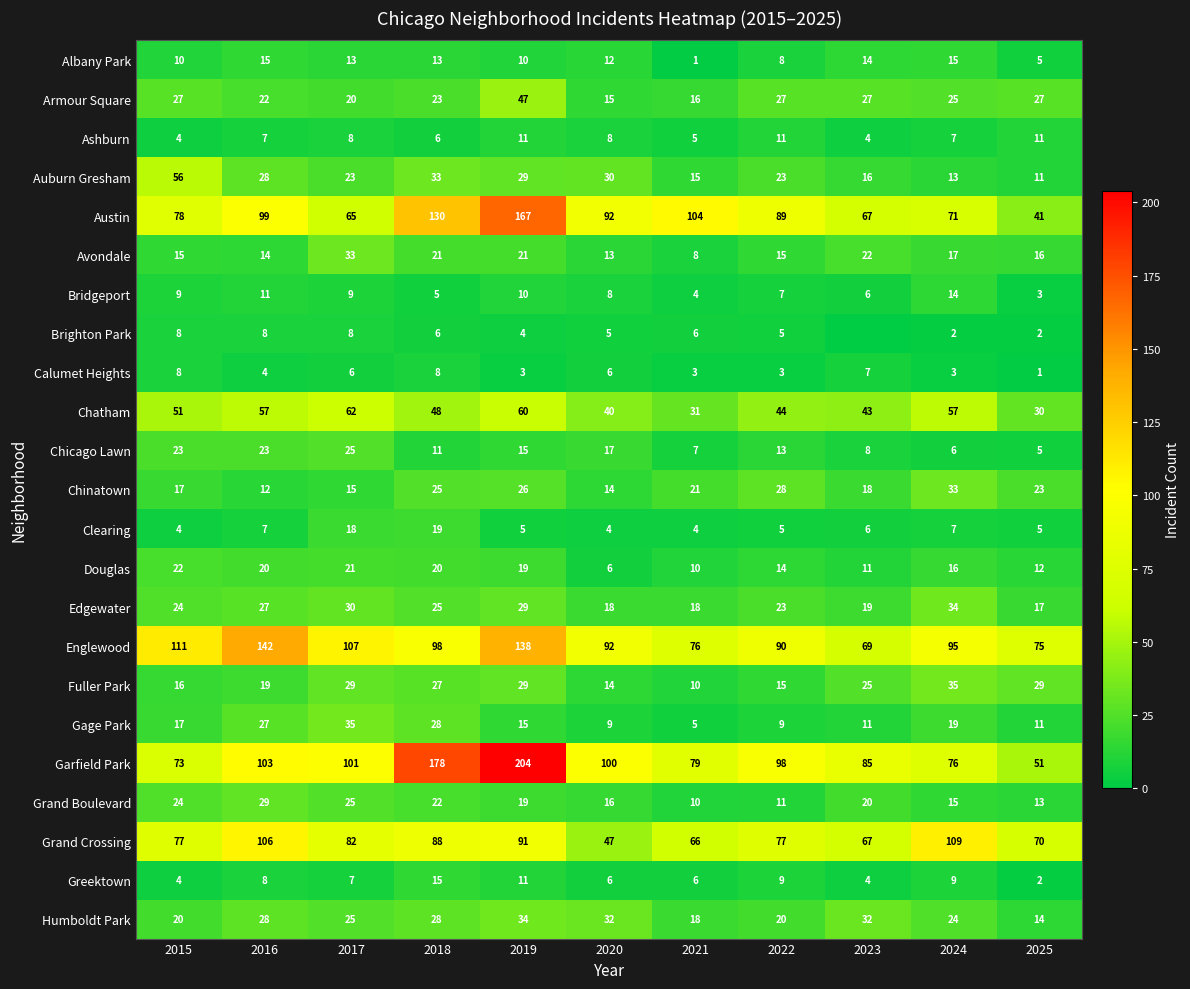

At which label does Garfield Park first exceed 98?

2016